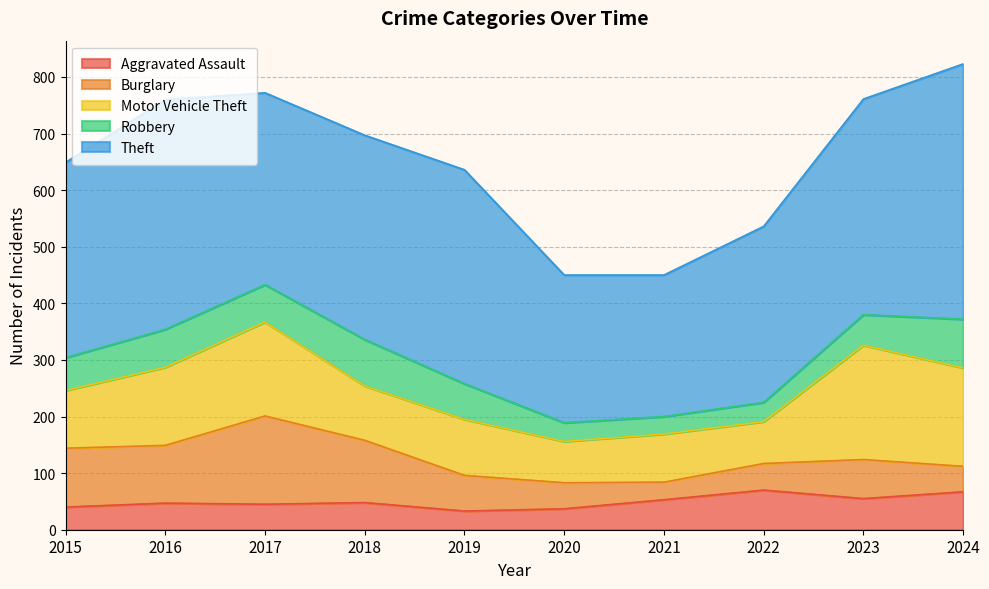

The Burglary series shows 43 at 2015. True or false?

False